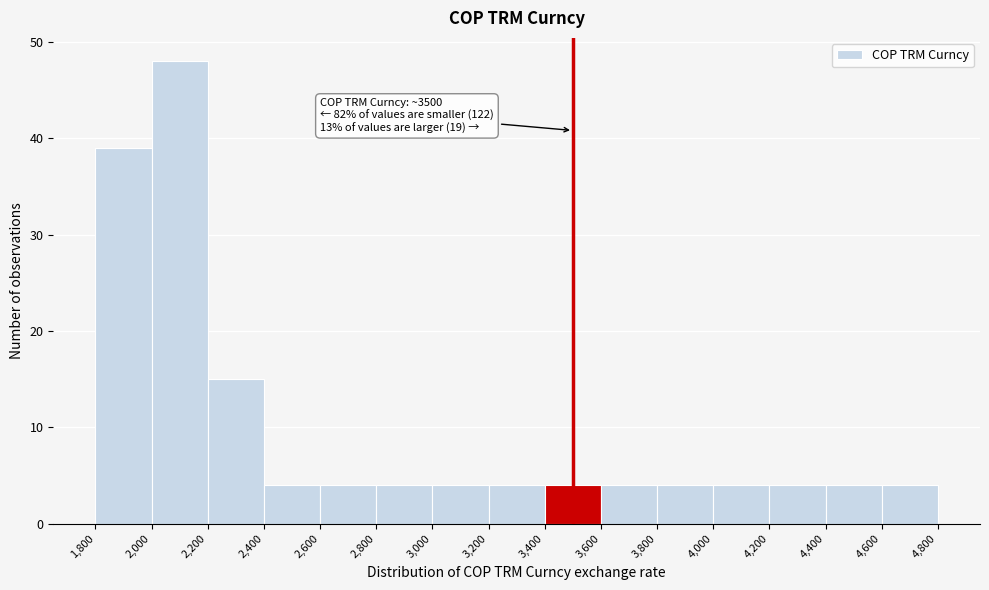

Which range on the x-axis has the tallest bar?

2,000 to 2,200